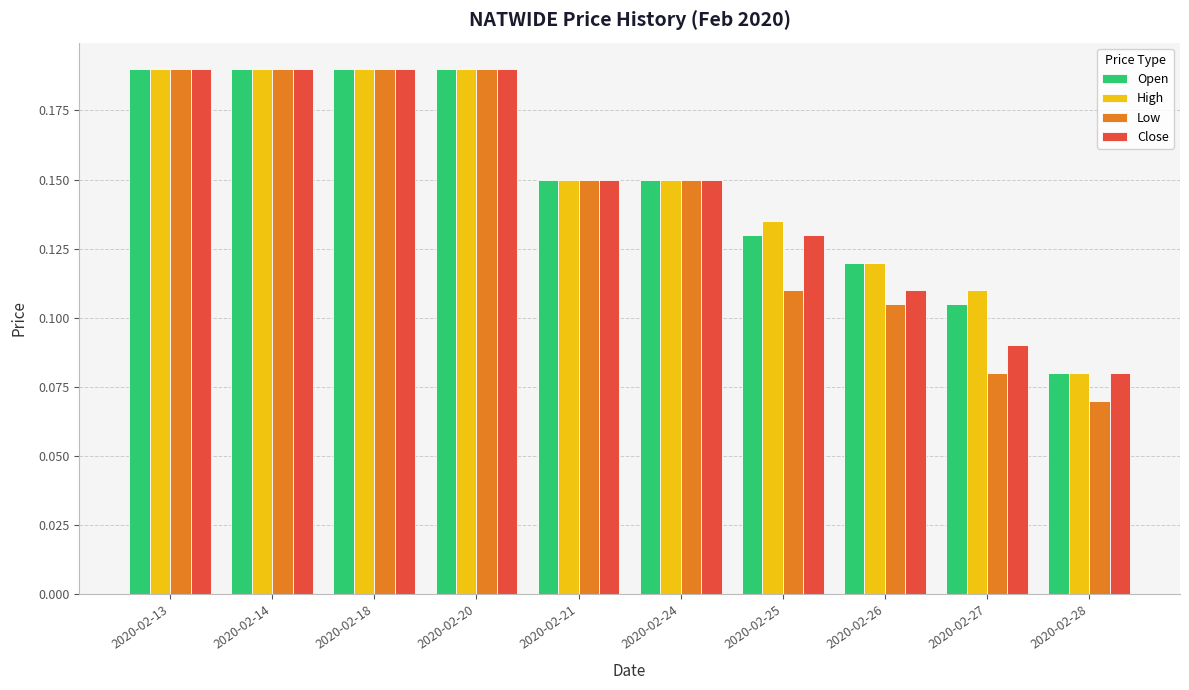

At which label is High closest to 0?

2020-02-28